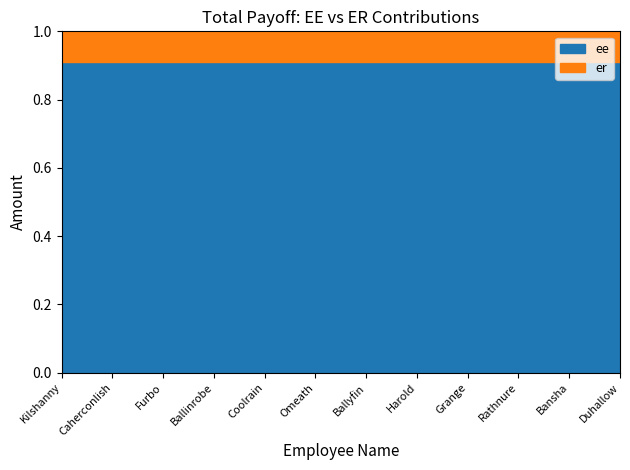

What is the total value across all series at Furbo?

1.0